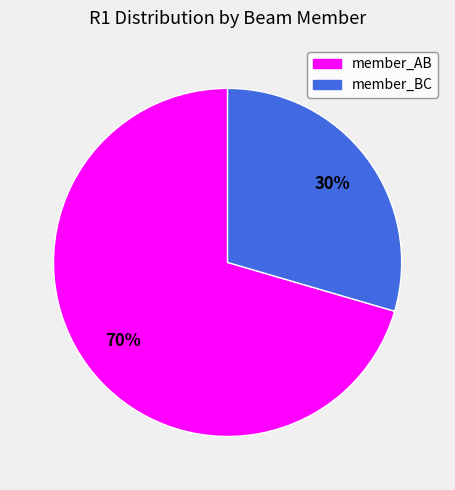

Combined, do member_AB and member_BC account for over 50%?

Yes